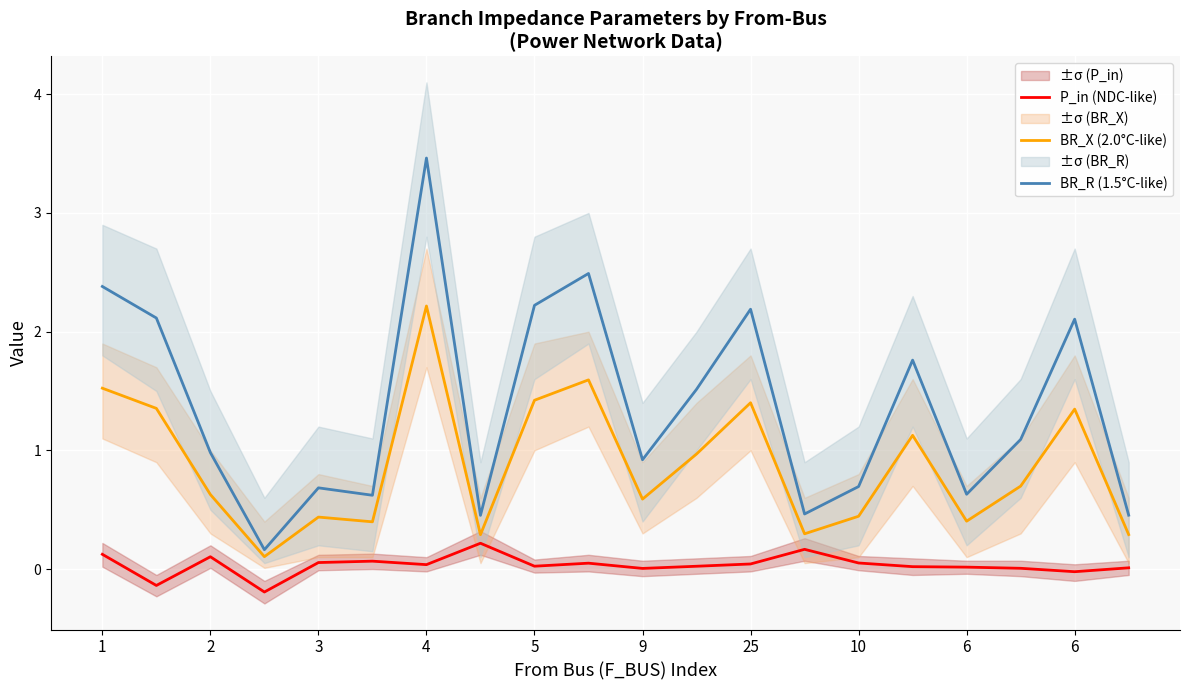

What is the greatest value displayed?

3.5